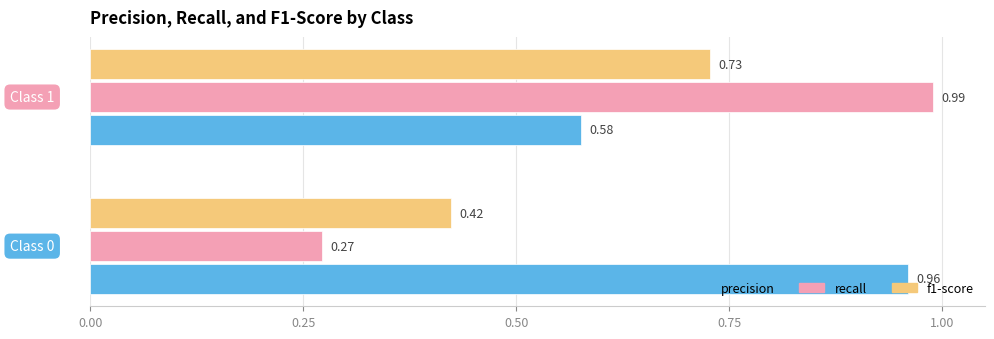

Rank the series by their average value, from highest to lowest.

precision, recall, f1-score